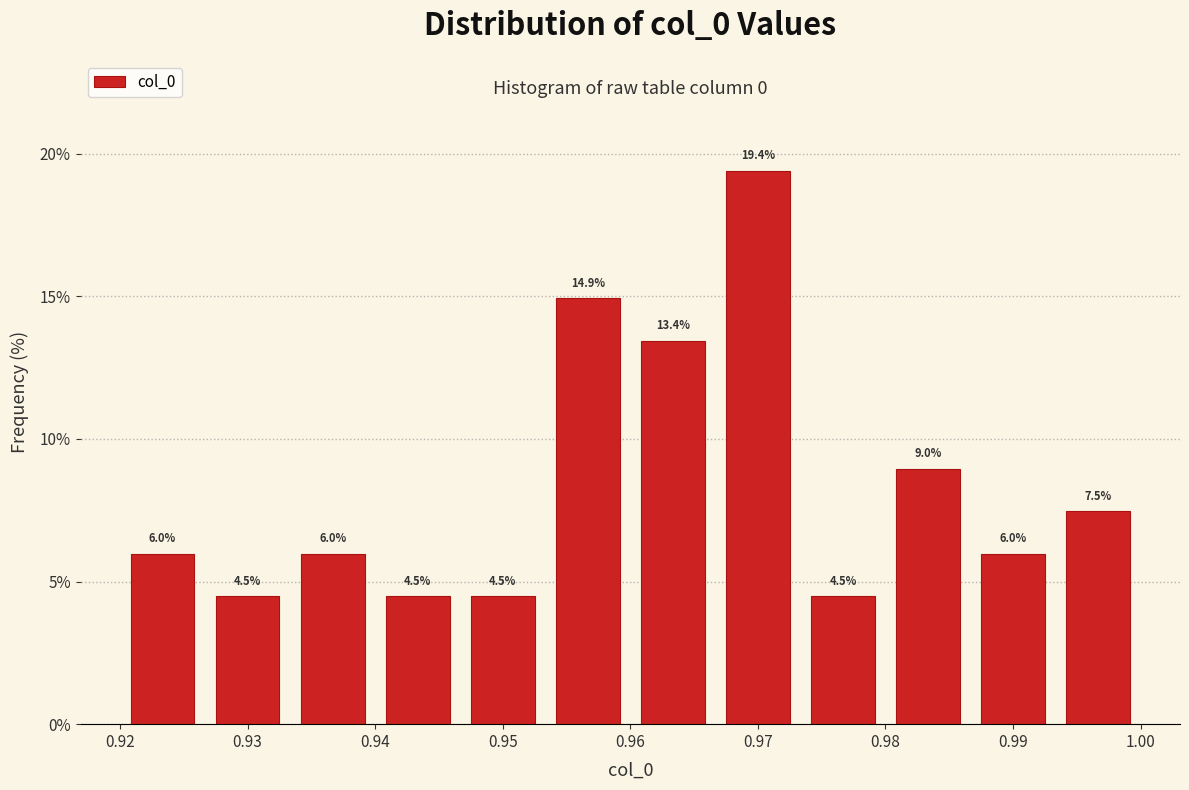

Reading left to right, list every bar in this chart as the range it spans on the x-axis followed by its height. The bar edges are not printed on the chart, so give them approximately, as read against the axis.

0.920 to 0.927: 6.0
0.927 to 0.933: 4.5
0.933 to 0.940: 6.0
0.940 to 0.947: 4.5
0.947 to 0.953: 4.5
0.953 to 0.960: 14.9
0.960 to 0.967: 13.4
0.967 to 0.973: 19.4
0.973 to 0.980: 4.5
0.980 to 0.987: 9.0
0.987 to 0.993: 6.0
0.993 to 1.000: 7.5